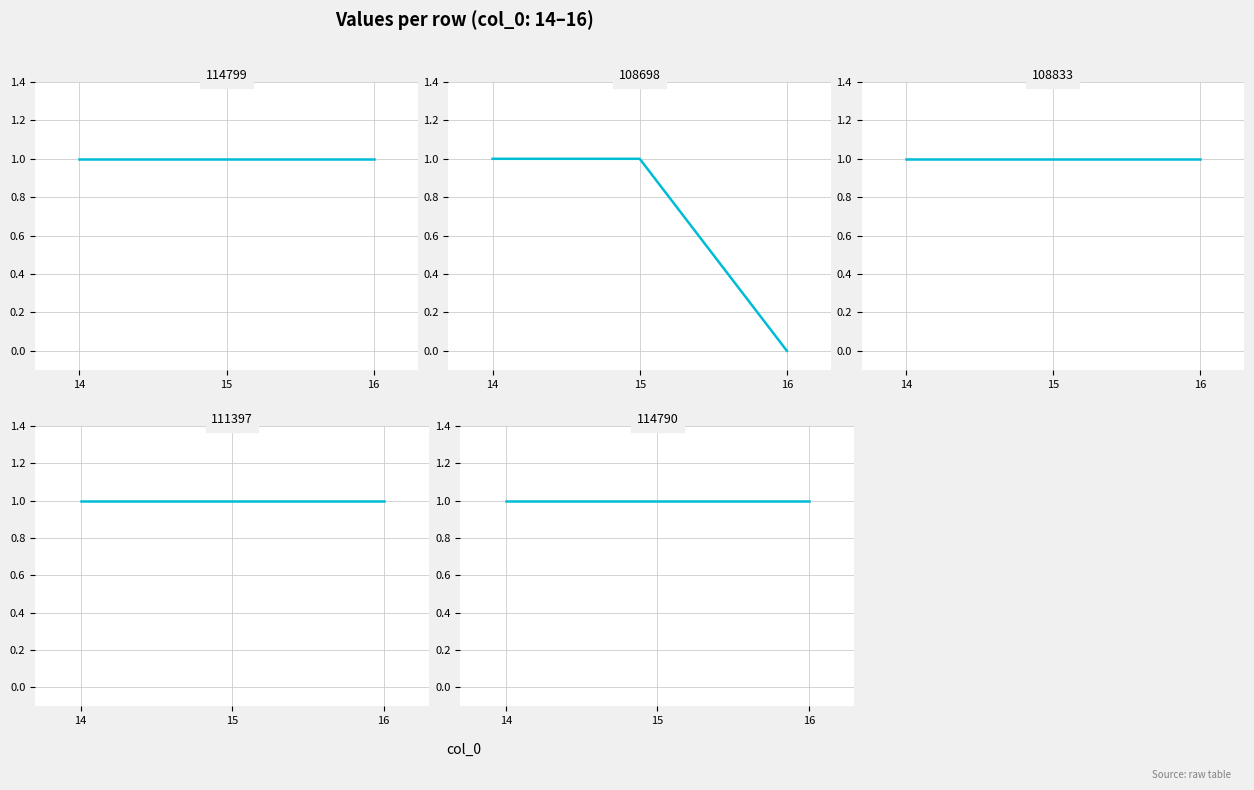

Is it true that 108833 equals 1 at 16?

True